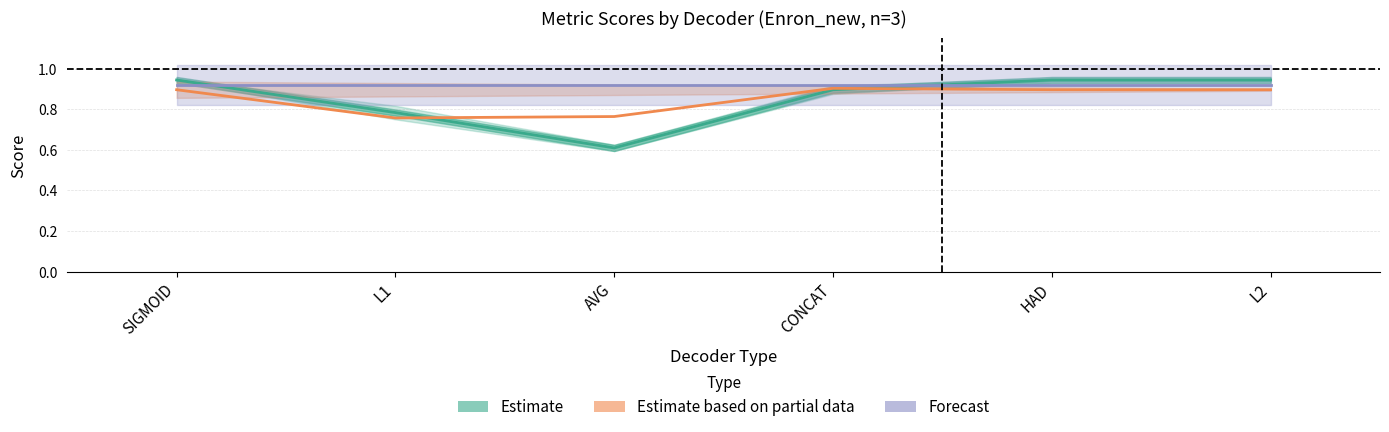

Between CONCAT and L1, which is larger?

CONCAT